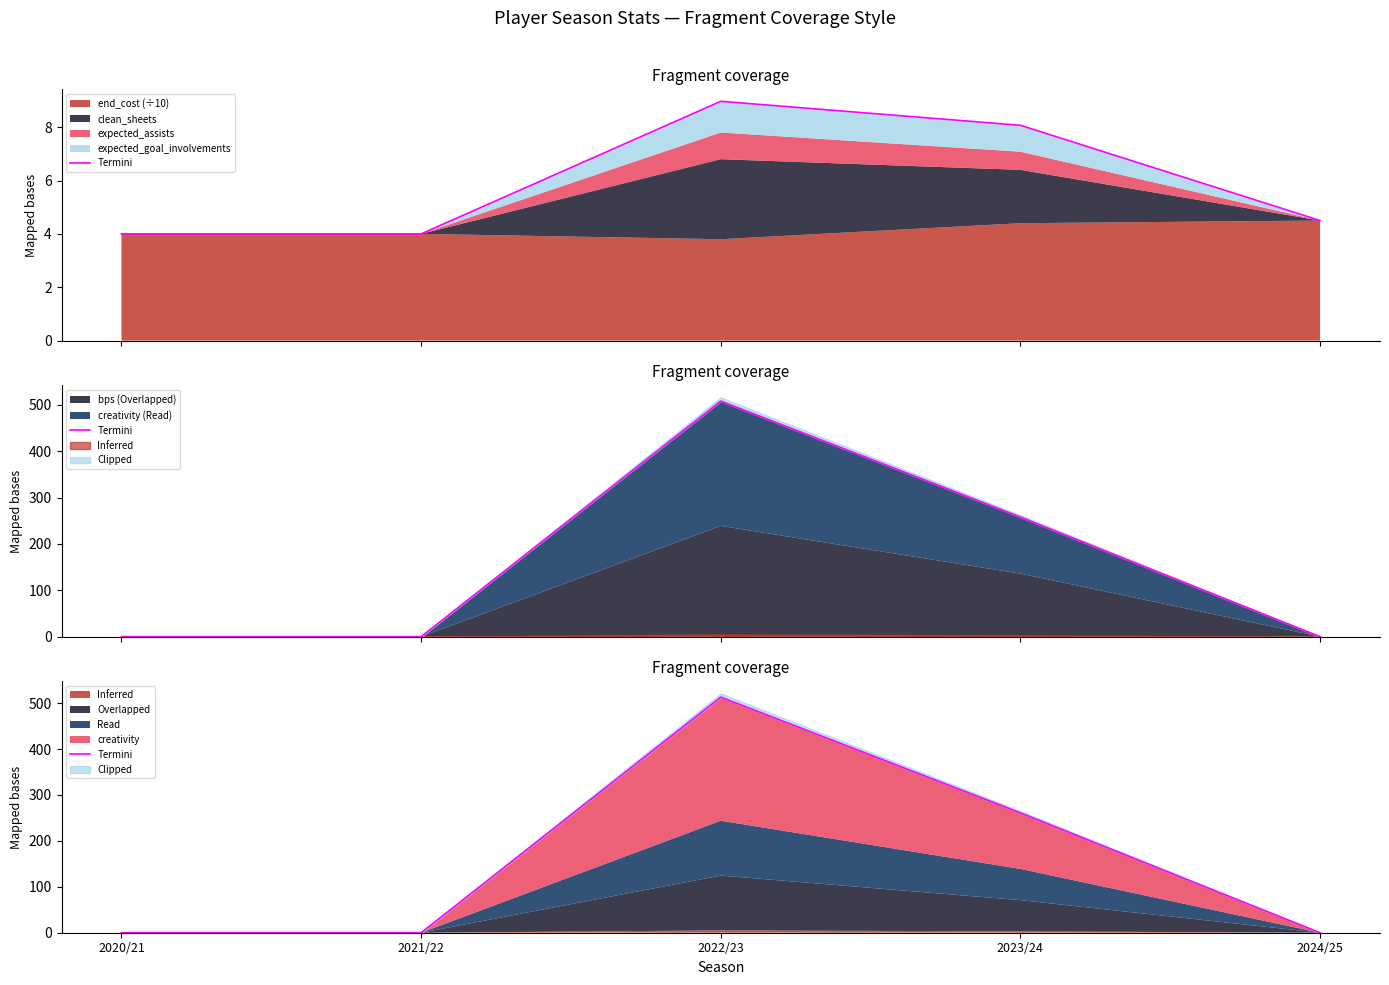

Rank the categories by value from highest to lowest.

2022/23, 2023/24, 2020/21, 2021/22, 2024/25